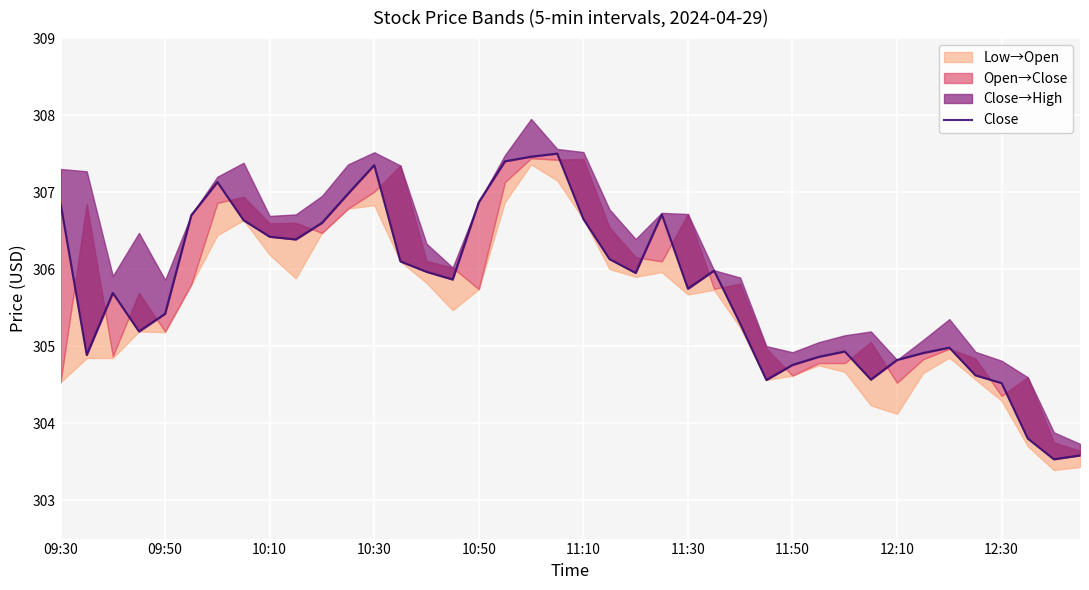

Where does the data first go above 305?

09:30